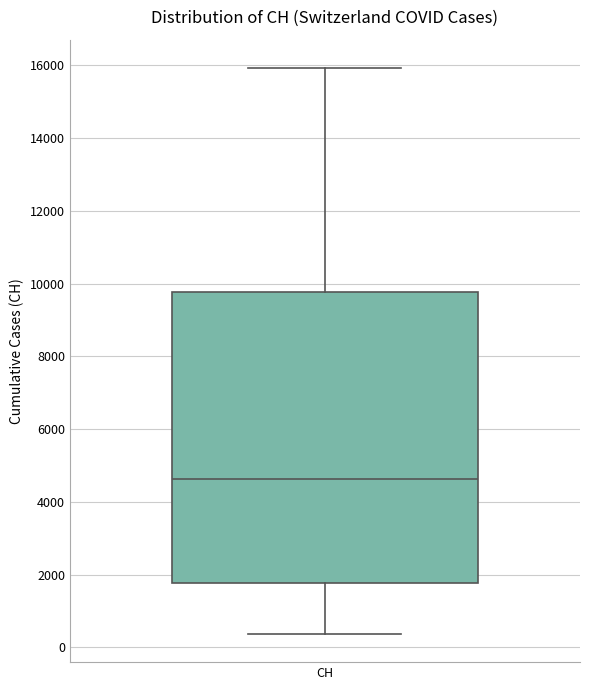

Transcribe this box plot: give where the median line is, the range the box spans, and where the two whiskers end, as read against the y-axis. The values are not printed on the chart, so give them approximately, as read against the axis.

median 4600, box 1800 to 9800, whiskers 400 to 16000